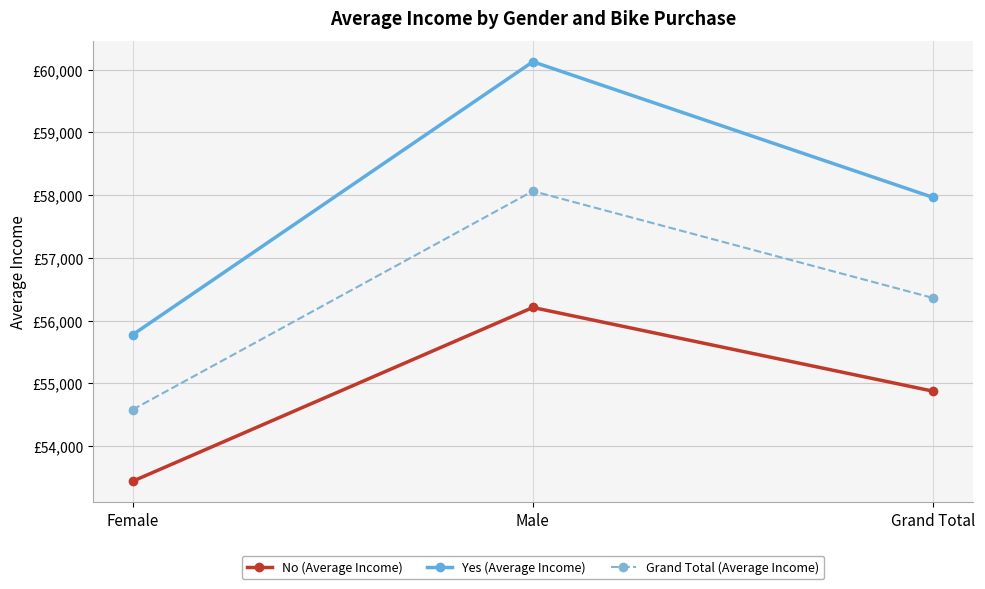

Does the chart have visible grid lines?

Yes